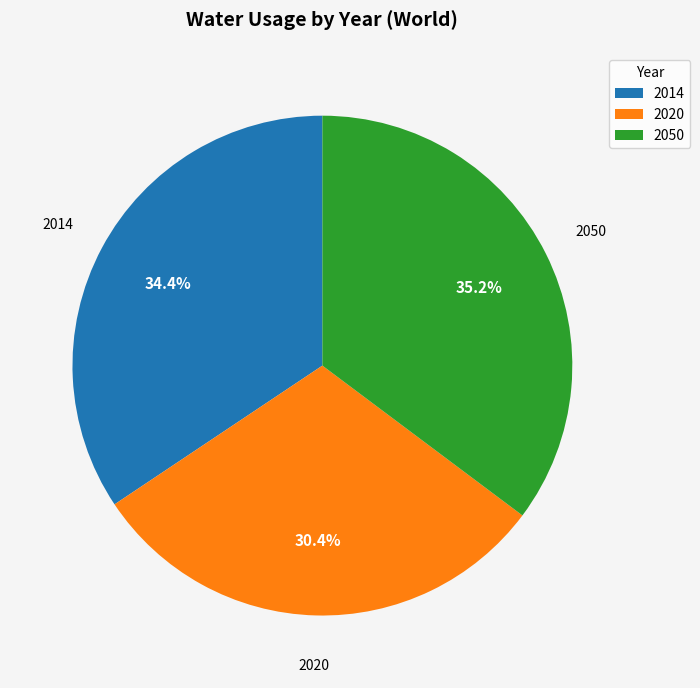

To the nearest percent, what is the difference between the largest and smallest slice percentages?

5%